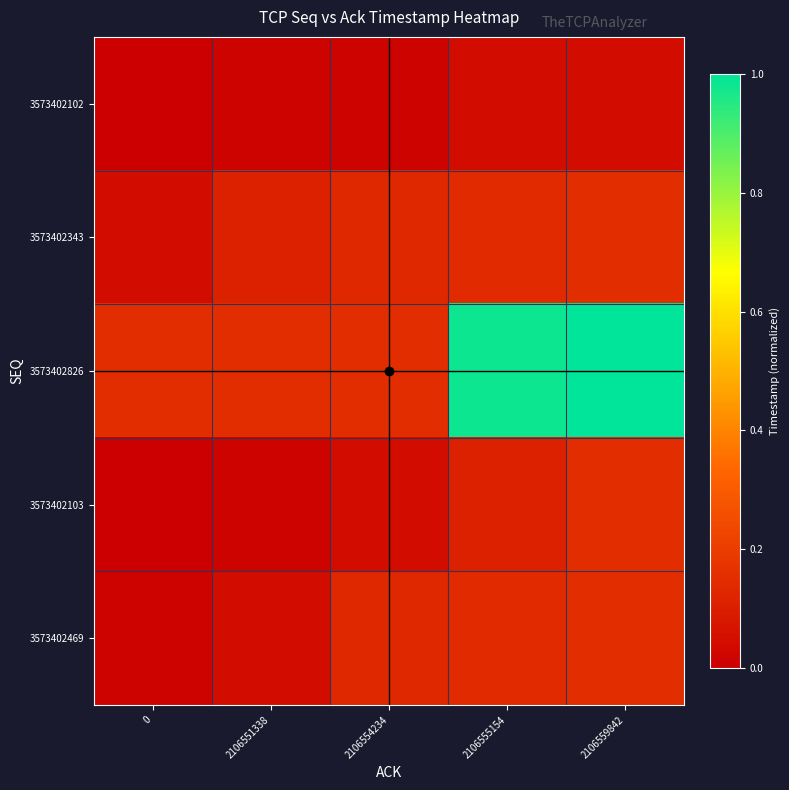

Which label corresponds to the largest value in the chart?

2106559842